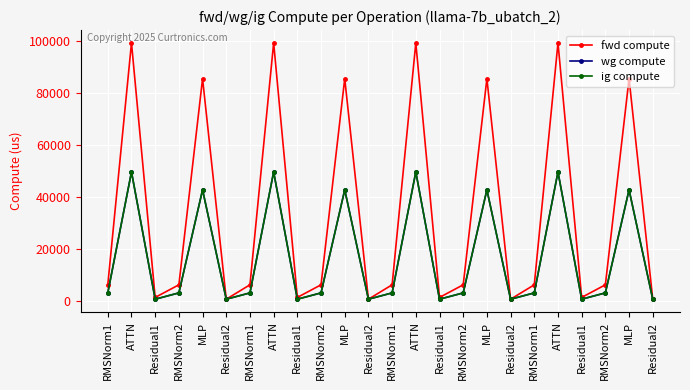

Which series has the widest spread of values?

fwd compute